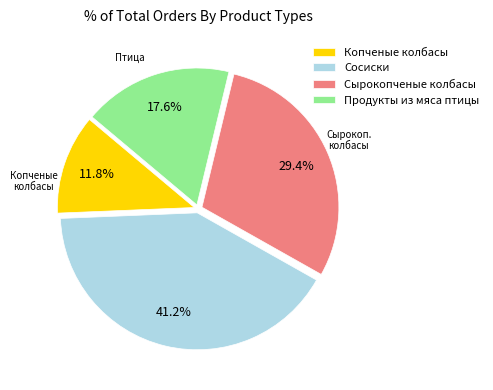

What percentage is the Копченые колбасы slice, to the nearest percent?

12%